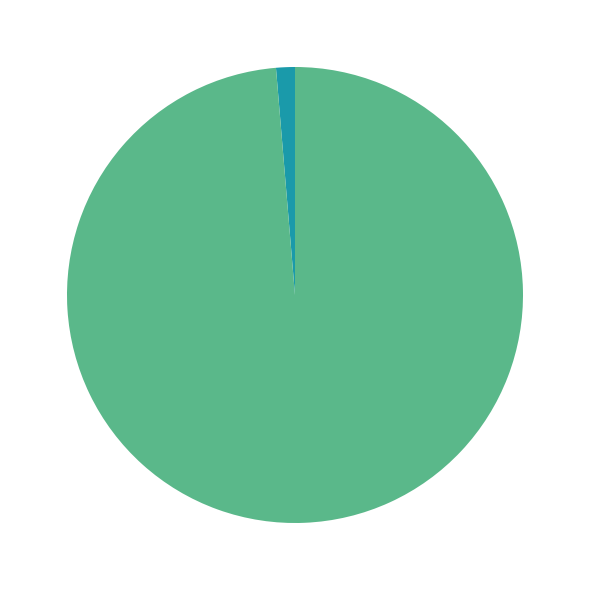

True or false: 清虚真人 accounts for 11% of the total.

False